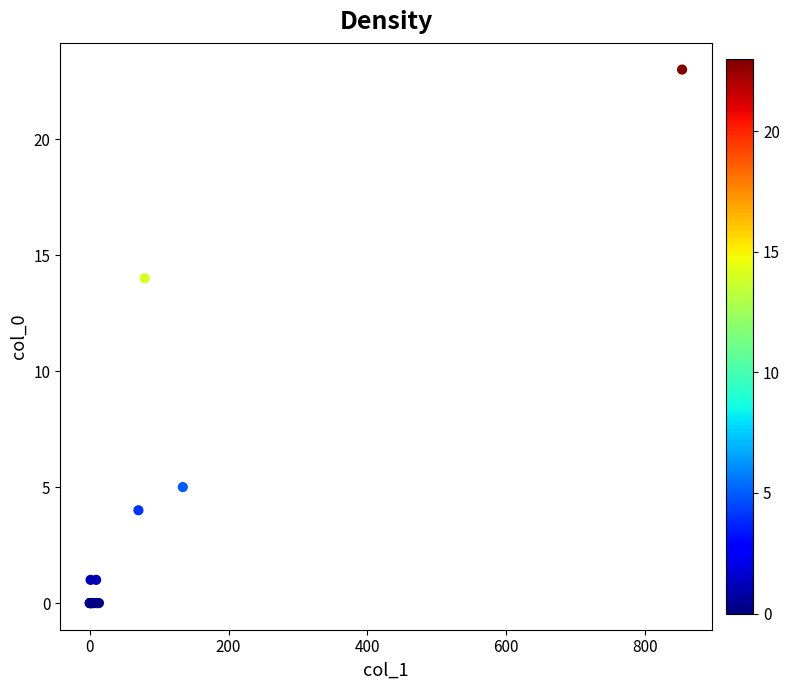

What Y value in the scatter plot is closest to 11?

14